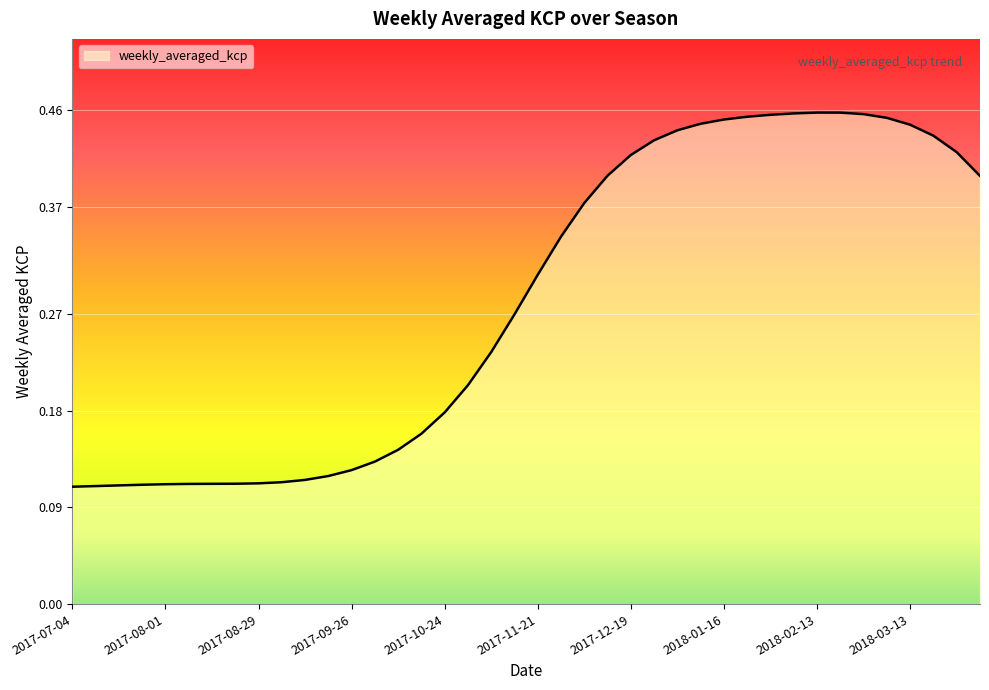

Which category has the highest value across all series?

2018-02-13